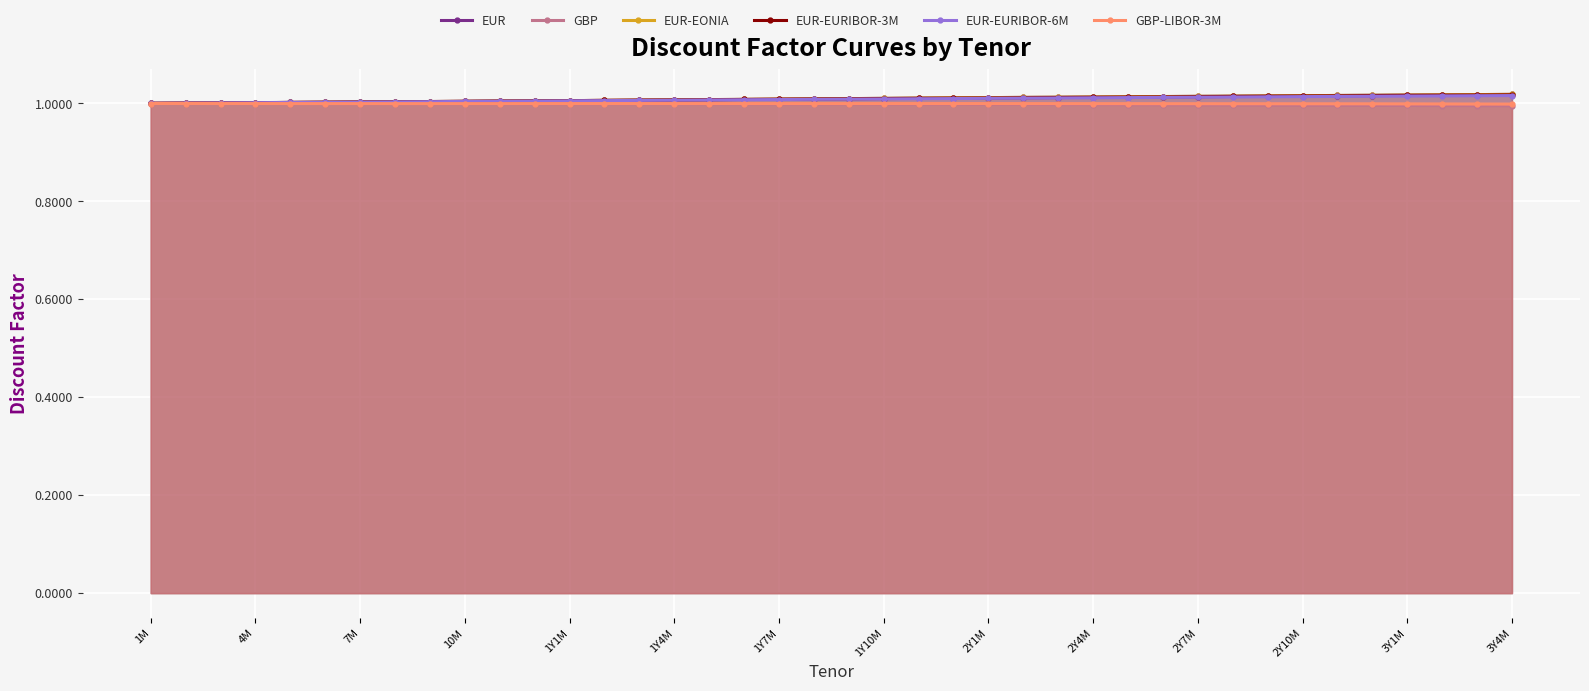

List the labels in order of EUR-EURIBOR-3M value, smallest first.

1M, 4M, 7M, 10M, 1Y1M, 1Y4M, 1Y7M, 1Y10M, 2Y1M, 2Y4M, 2Y7M, 2Y10M, 3Y1M, 3Y4M, 14, 15, 16, 17, 18, 19, 20, 21, 22, 23, 24, 25, 26, 27, 28, 29, 30, 31, 32, 33, 34, 35, 36, 37, 38, 39